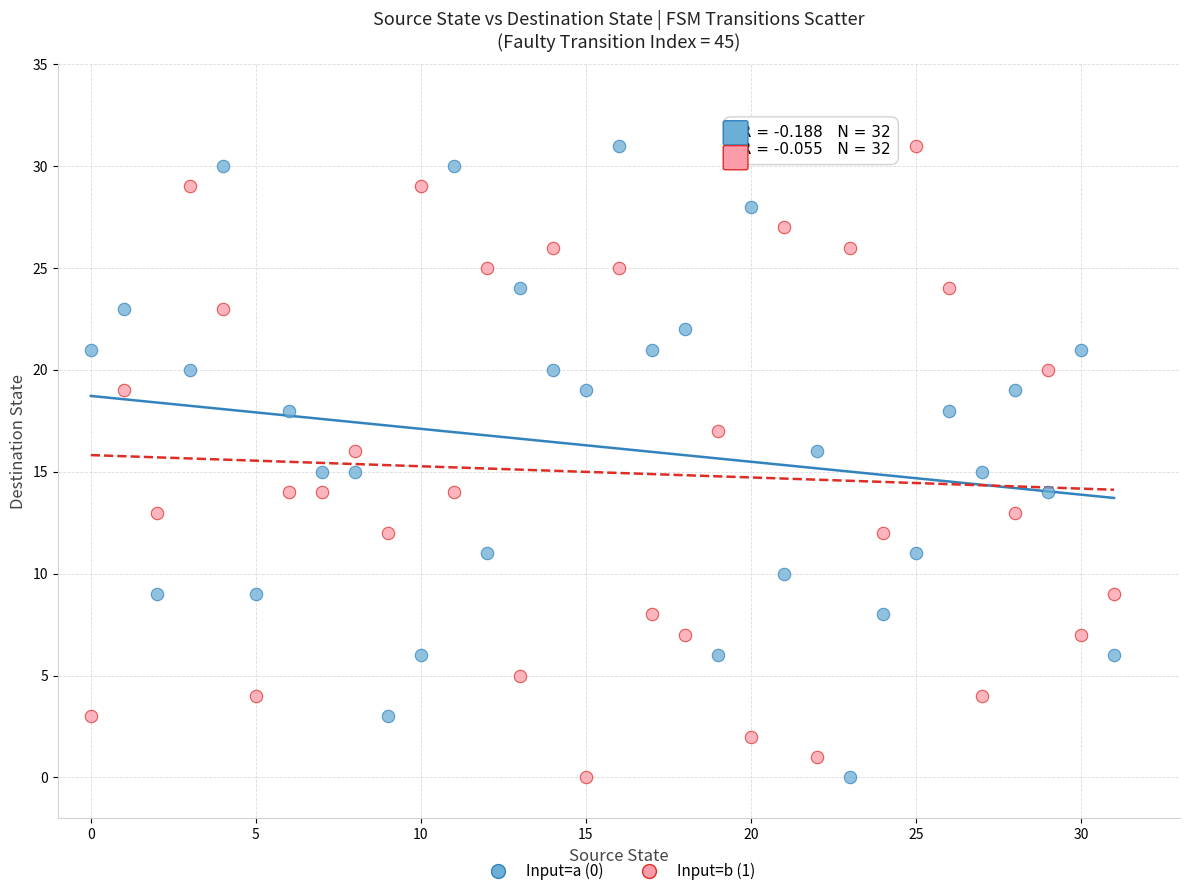

Across all data points, what is the range of Y values (max minus min)?

31